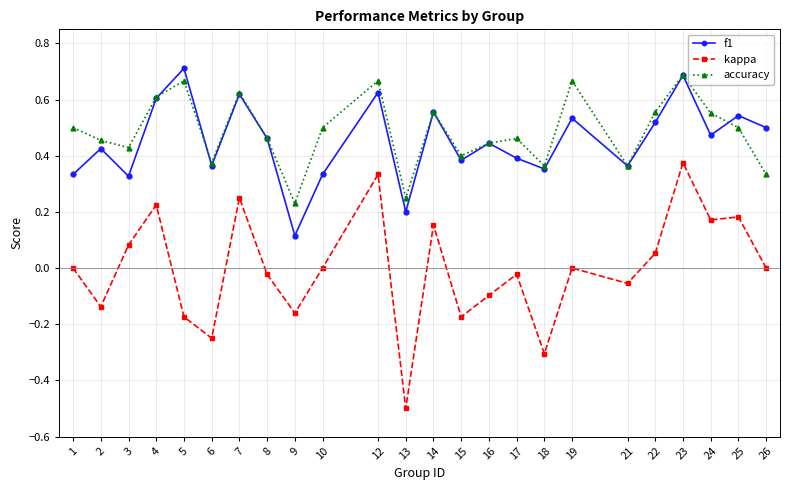

Which series has the widest spread of values?

kappa